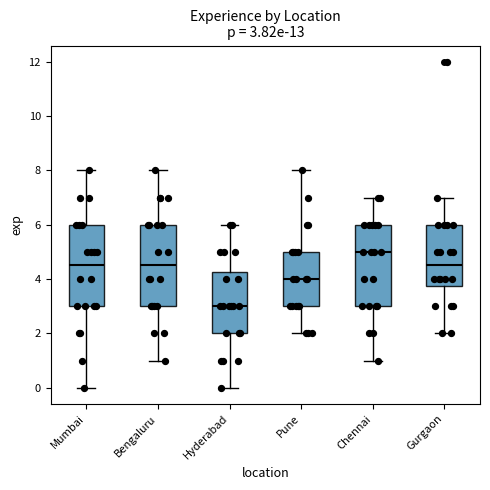

Which box's median line is the lowest?

Hyderabad